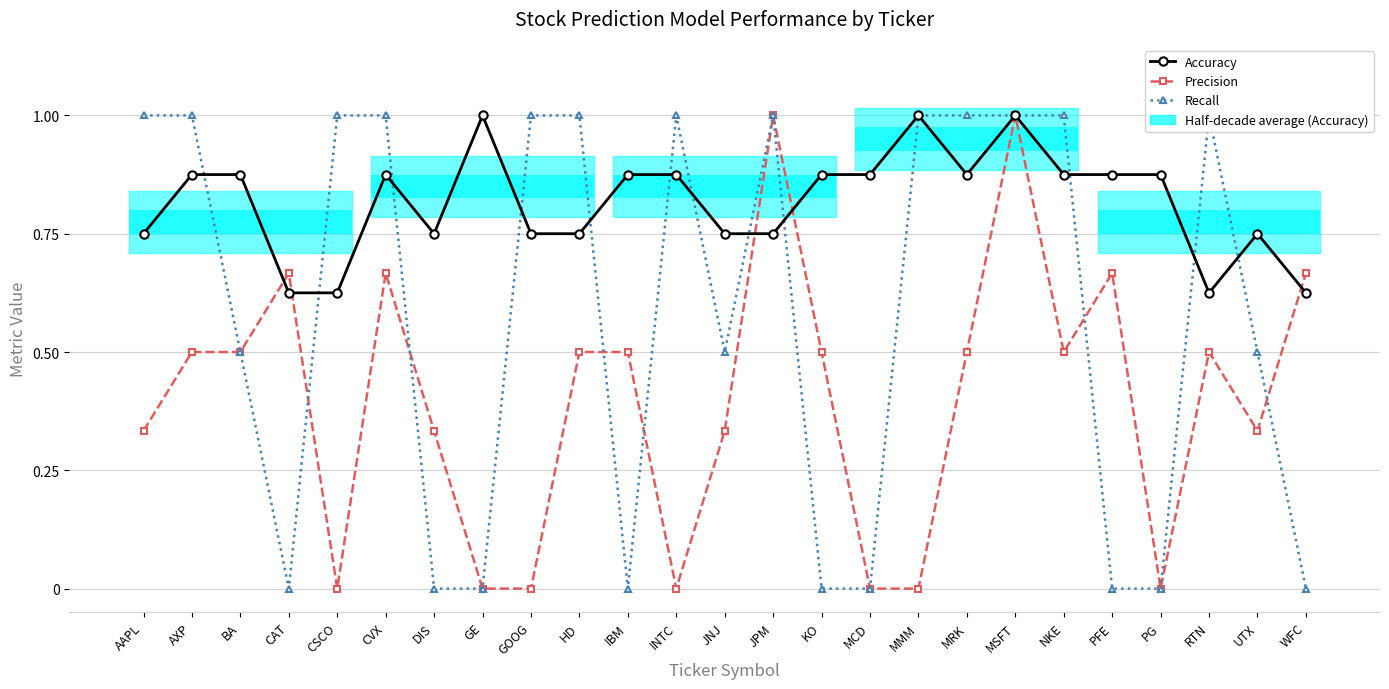

At which category does Precision reach its first local valley?

CSCO